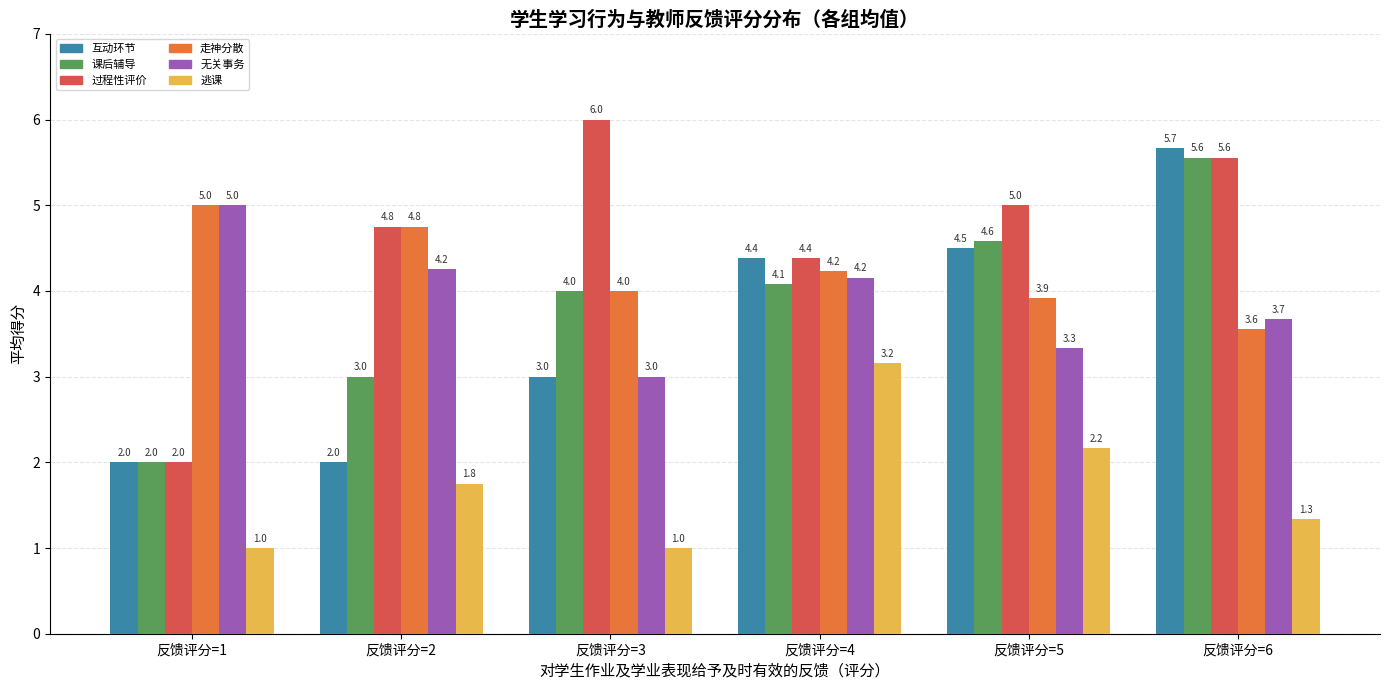

What is the spread (max minus min) of values at 反馈评分=1?

4.0